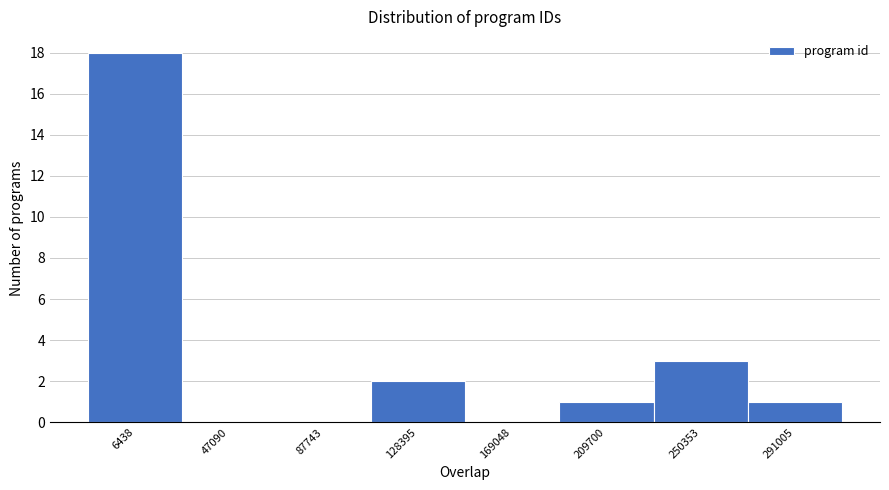

Reading right to left, what are all the values shown in this chart?

291005=1	250353=3	209700=1	169048=0	128395=2	87743=0	47090=0	6438=18